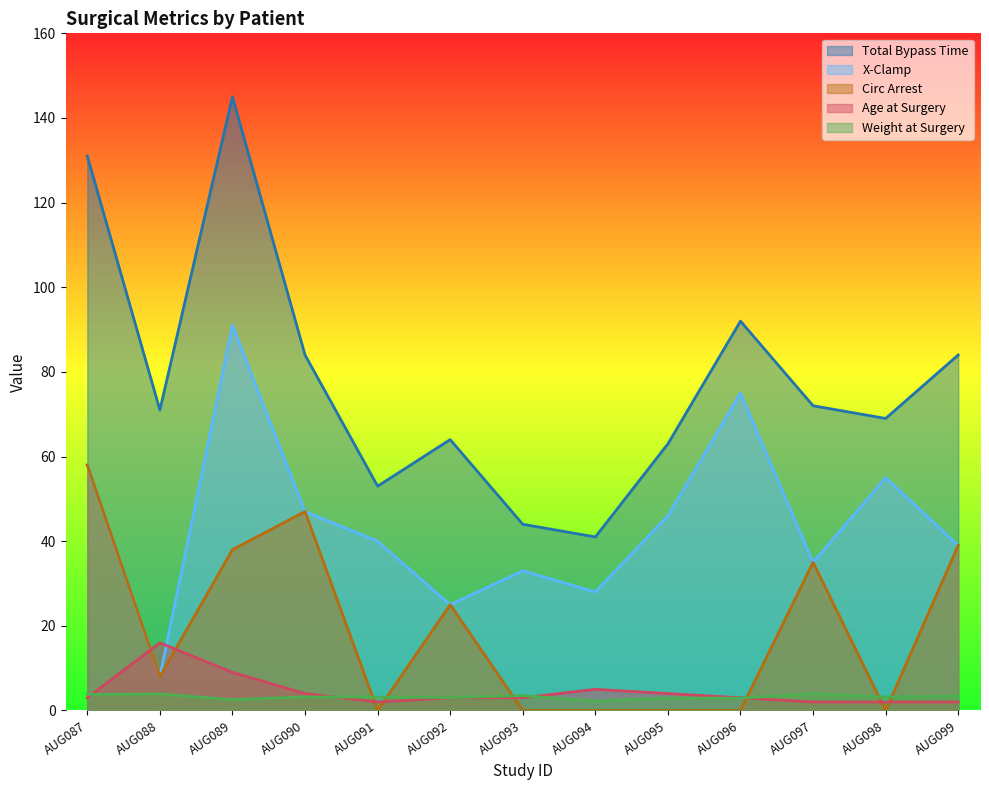

List the series in order of their peak value, lowest first.

Weight at Surgery, Age at Surgery, Circ Arrest, X-Clamp, Total Bypass Time